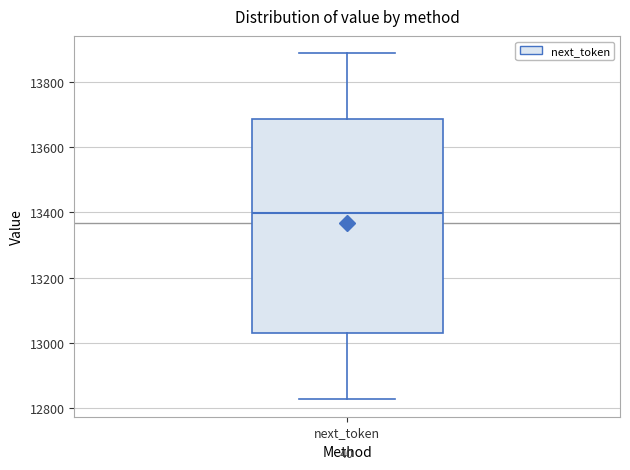

Transcribe this box plot: give where the median line is, the range the box spans, and where the two whiskers end, as read against the y-axis. The values are not printed on the chart, so give them approximately, as read against the axis.

median 13400, box 13040 to 13680, whiskers 12820 to 13880